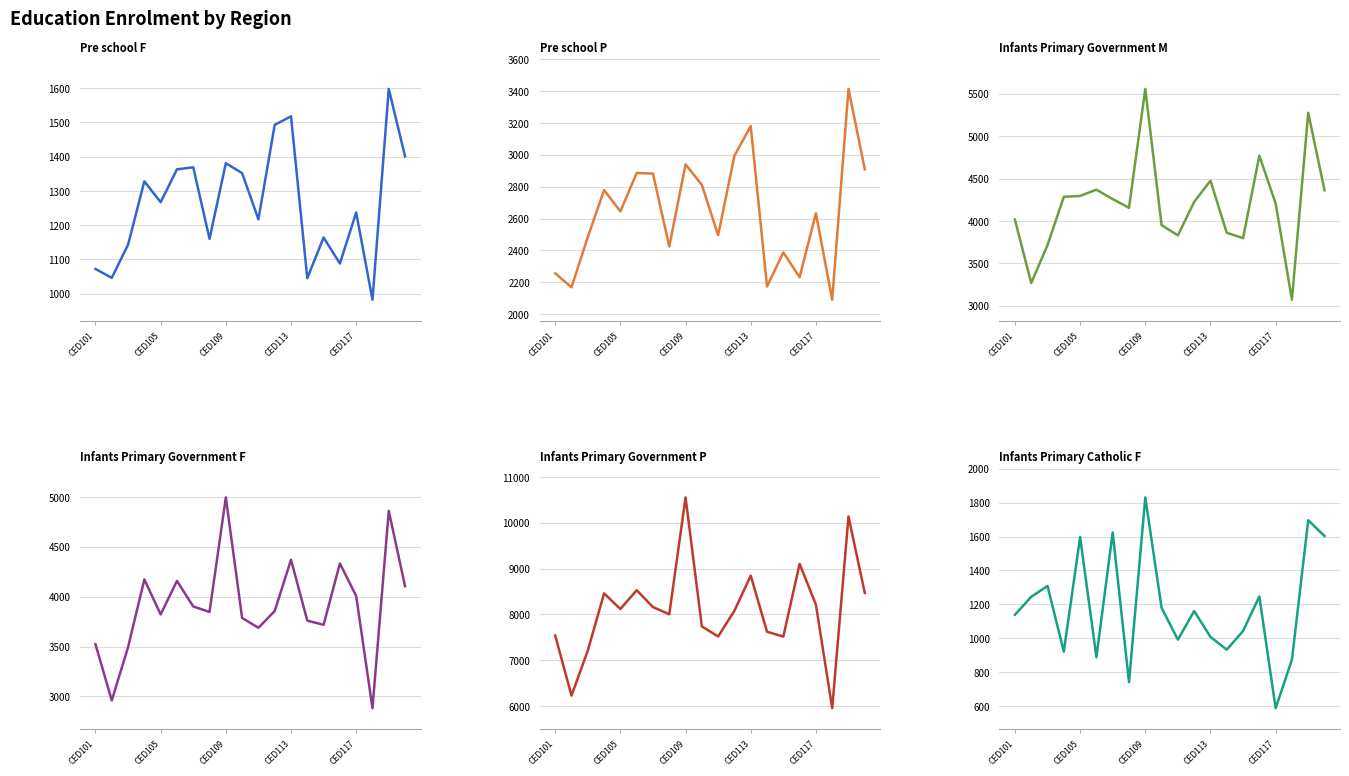

How many values in the Infants_Primary_Catholic_F series exceed 1160?

9